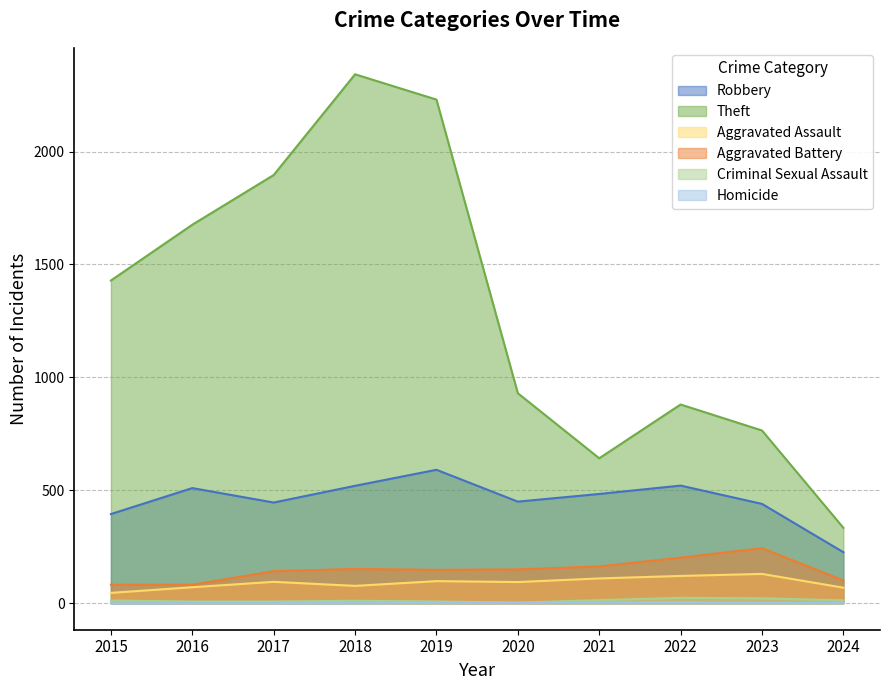

Rank the series by their maximum value, from highest to lowest.

Theft, Robbery, Aggravated Battery, Aggravated Assault, Criminal Sexual Assault, Homicide